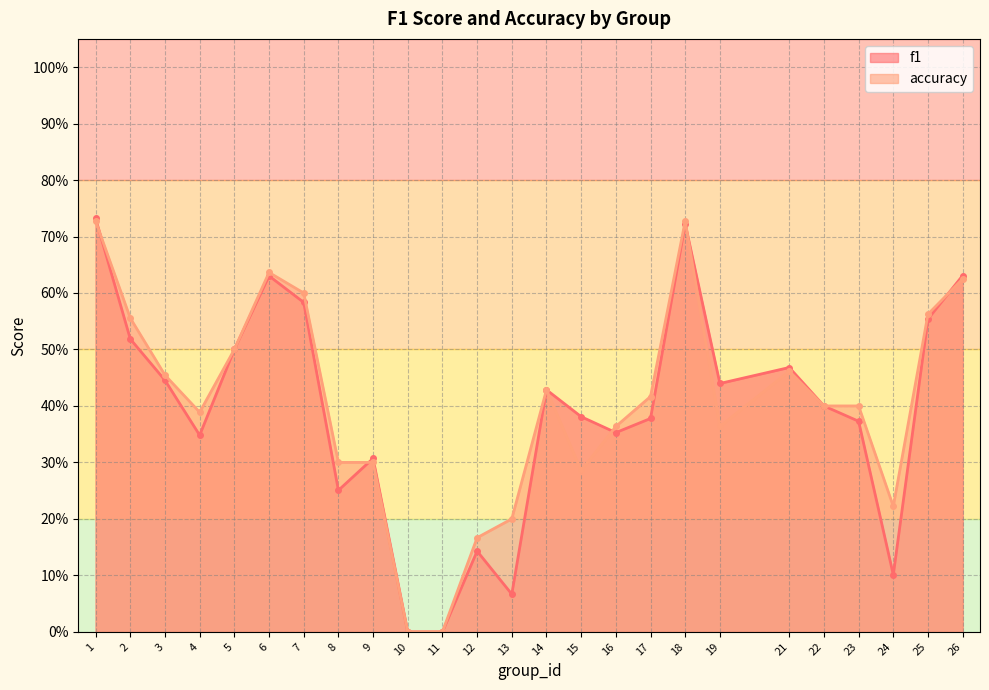

What is the greatest value displayed?

0.7